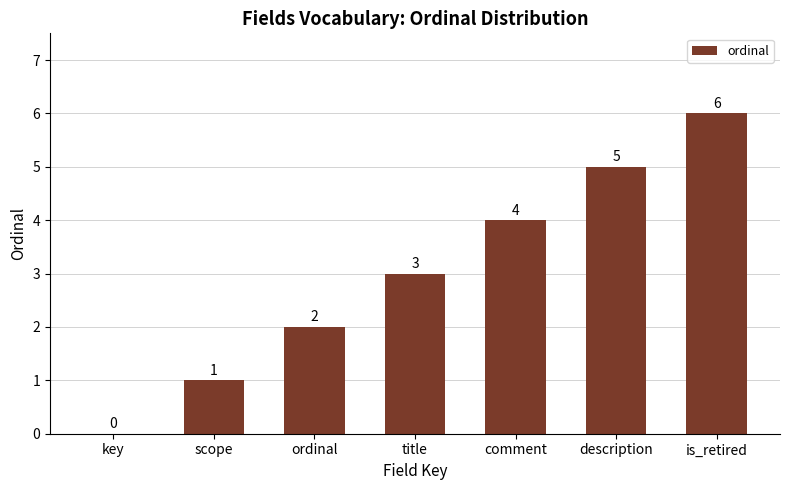

How many positive values are there?

6